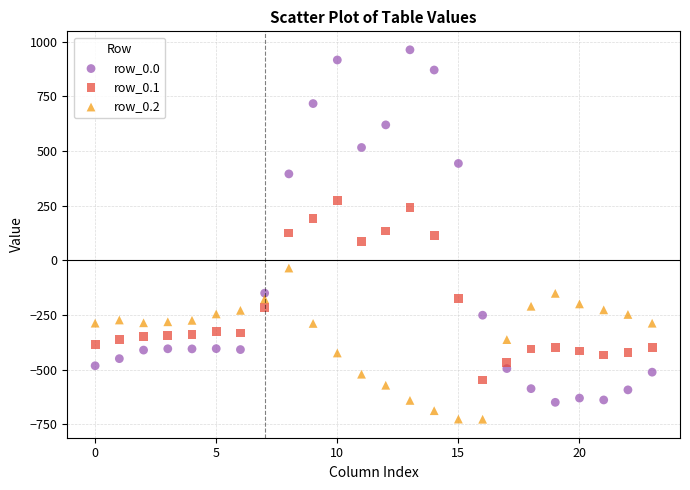

What are all the series names shown in the legend?

row_0.0, row_0.1, row_0.2